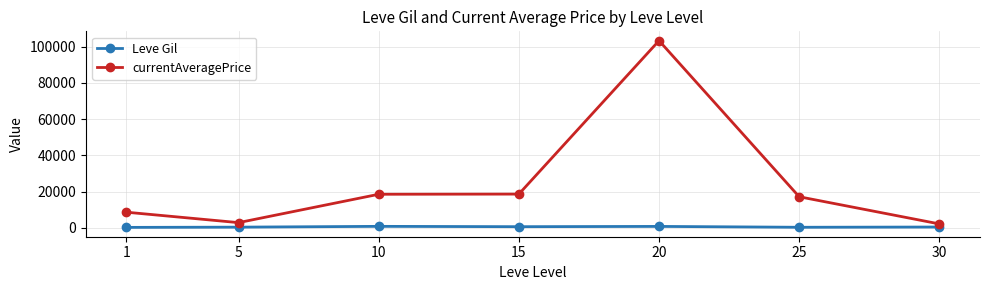

What is the value of the currentAveragePrice point at the 1st from the left?

8609.2